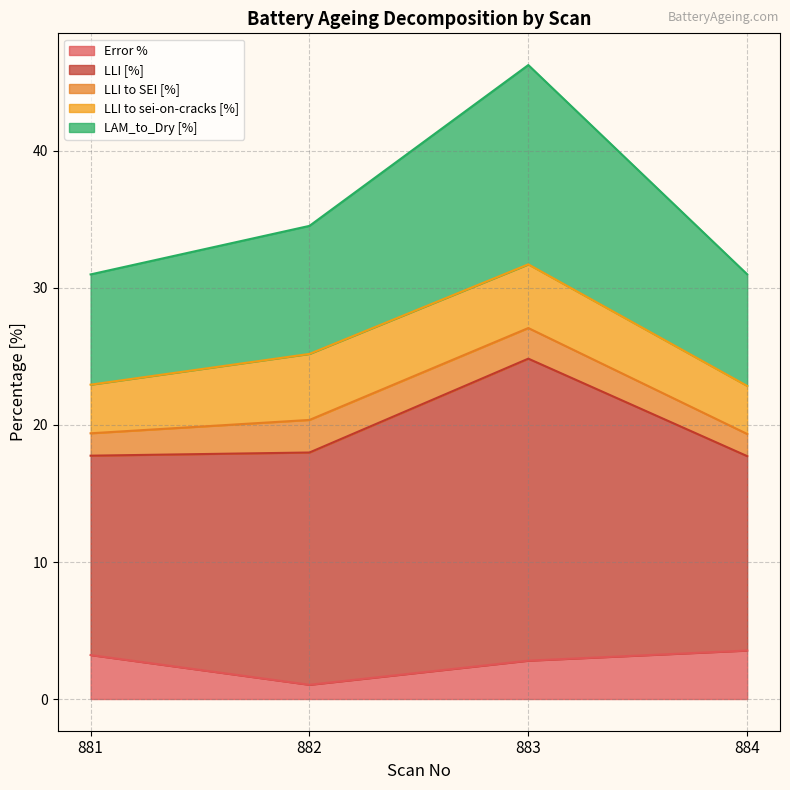

In LLI [%], how many points are higher than both neighbors (excluding endpoints)?

1